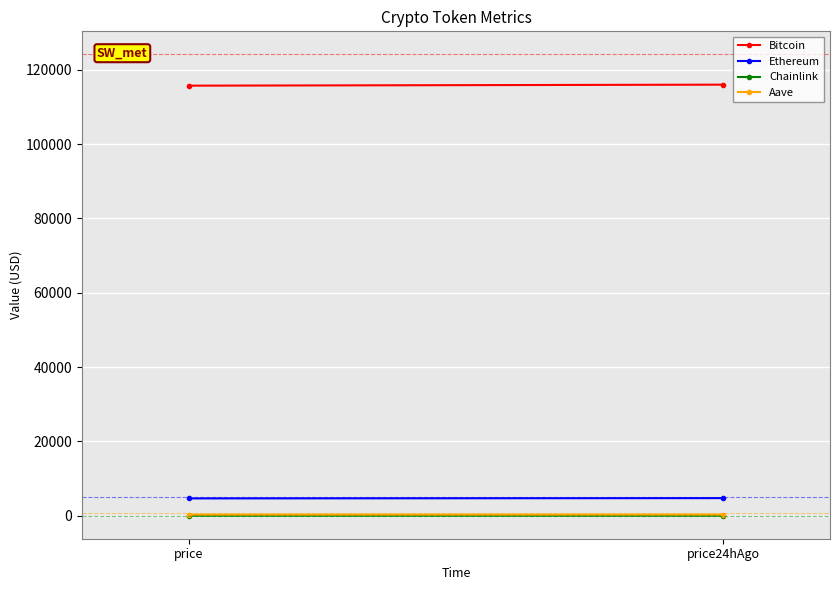

Count the number of data series in this chart.

4